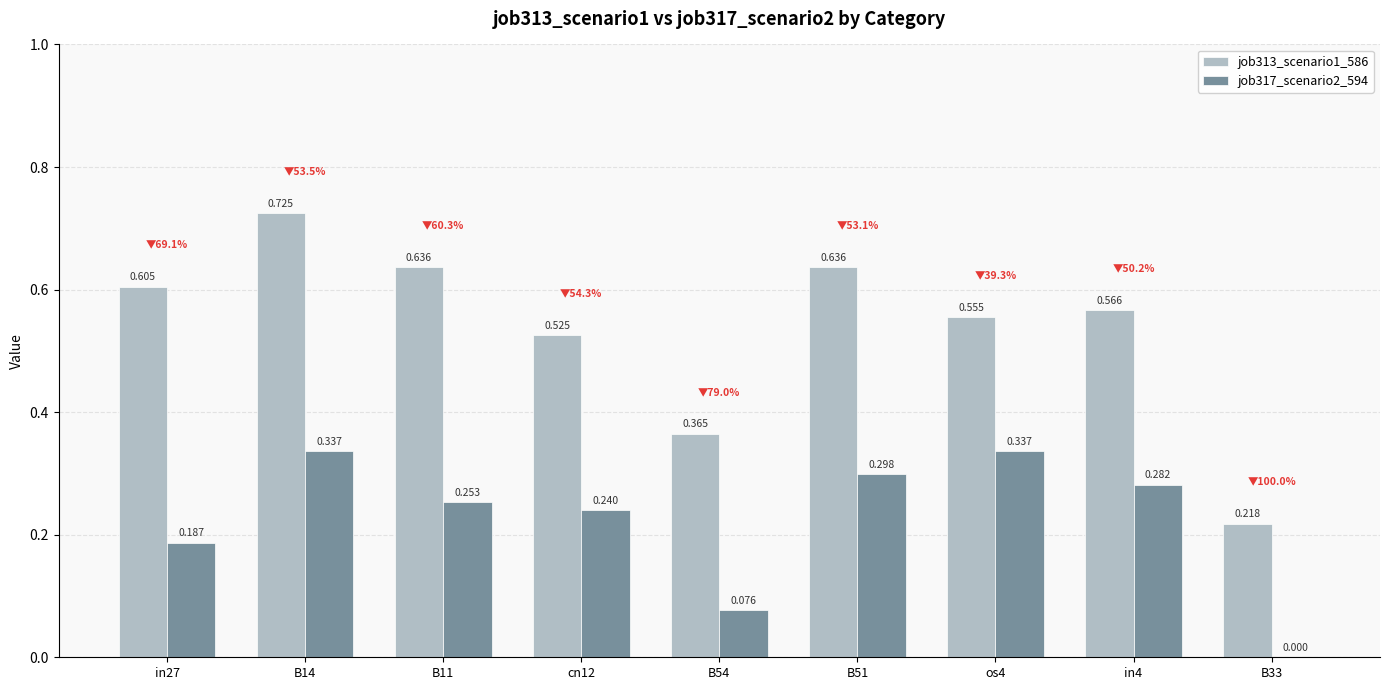

Are the bars grouped side by side (vs. stacked)?

Yes